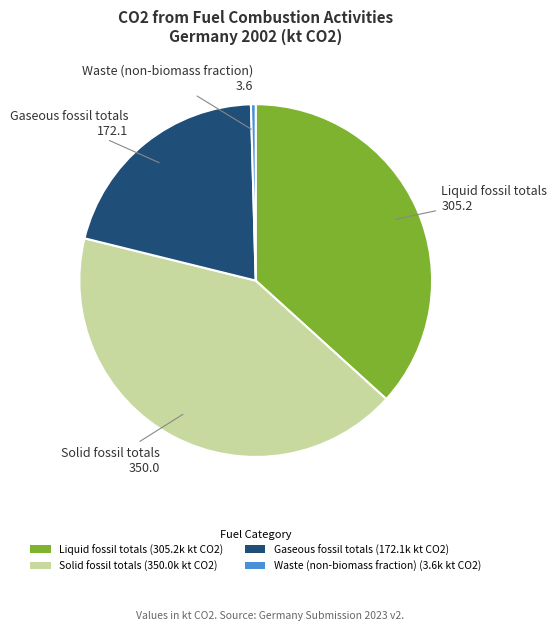

Is the sum of Gaseous fossil totals (172.1k kt CO2) and Liquid fossil totals (305.2k kt CO2) greater than half?

Yes